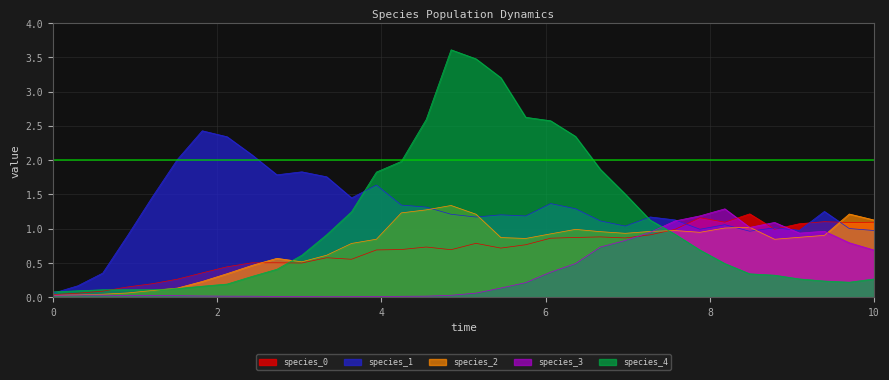

Which series ends up on top after the final intersection of species_0 and species_3?

species_0